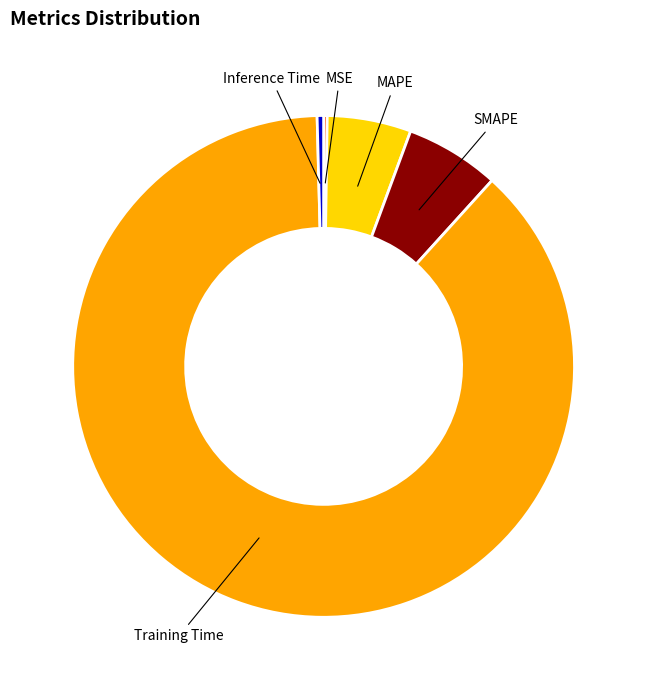

What is the majority slice?

Training Time